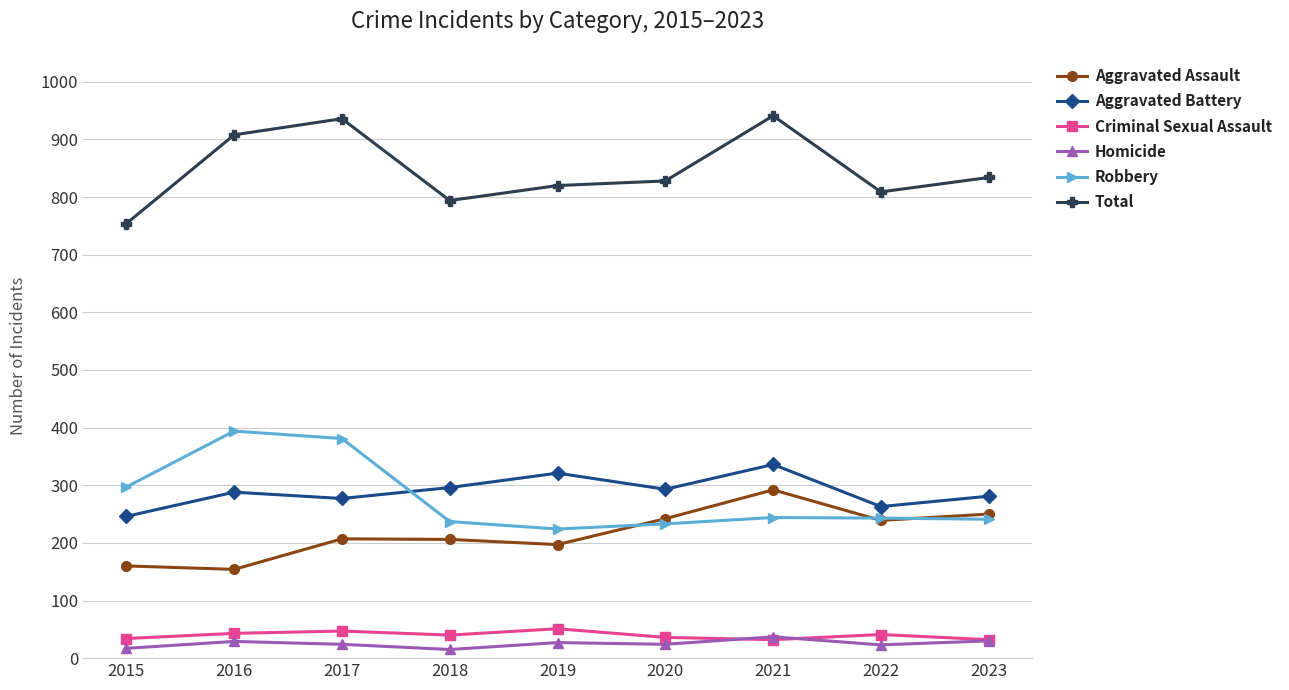

What is the difference between the maximum and second lowest values in the Total series?

147